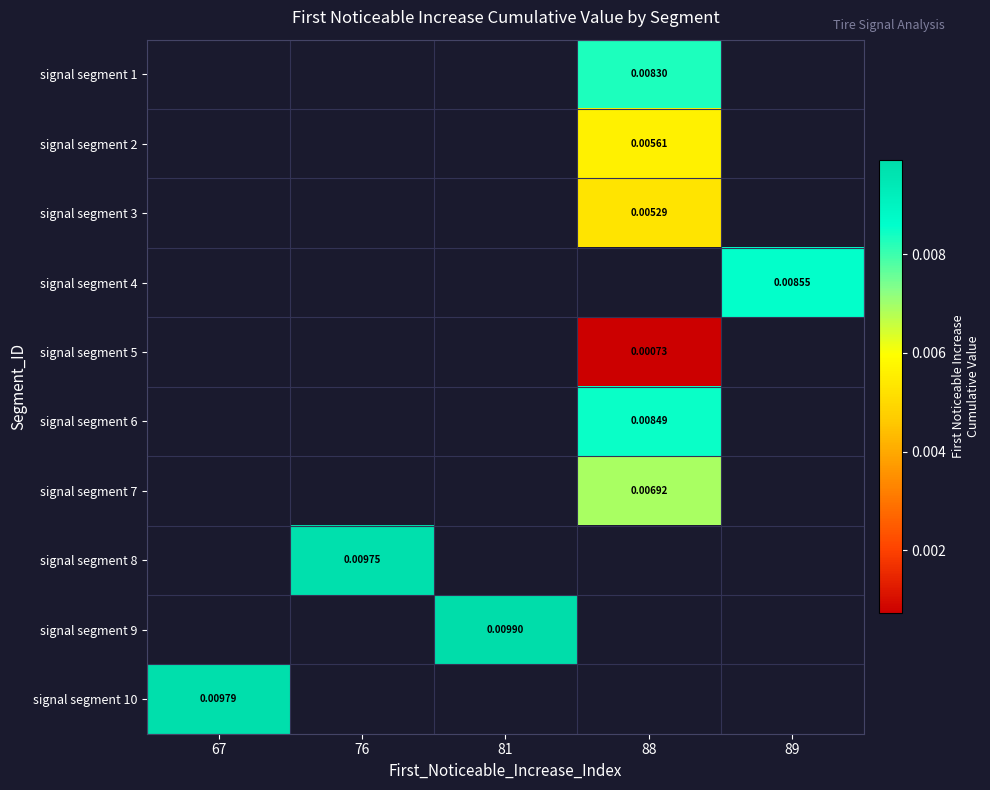

Count the number of categories in the chart.

5